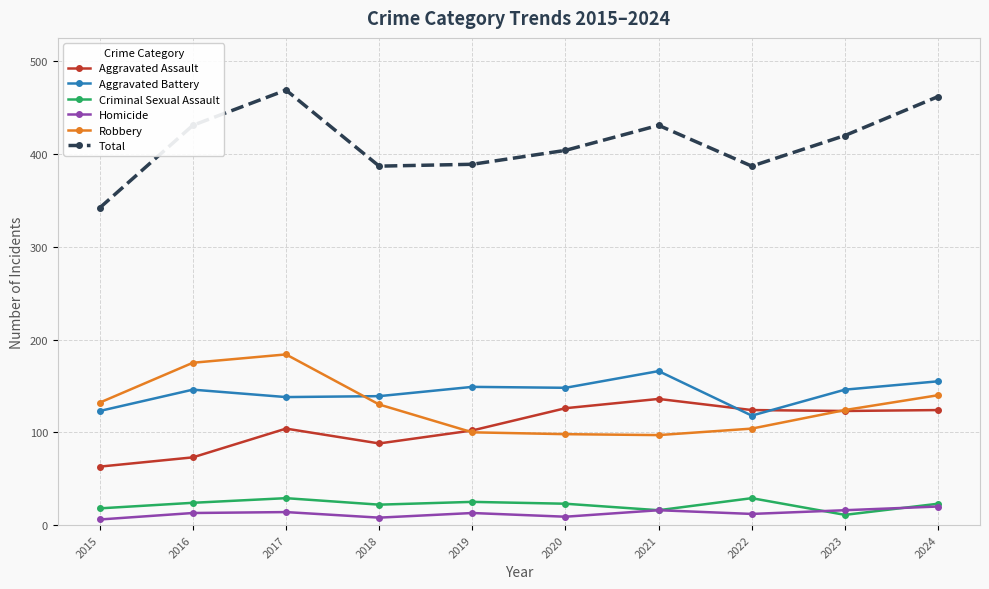

What is the spread (max minus min) of values at 2022?

375